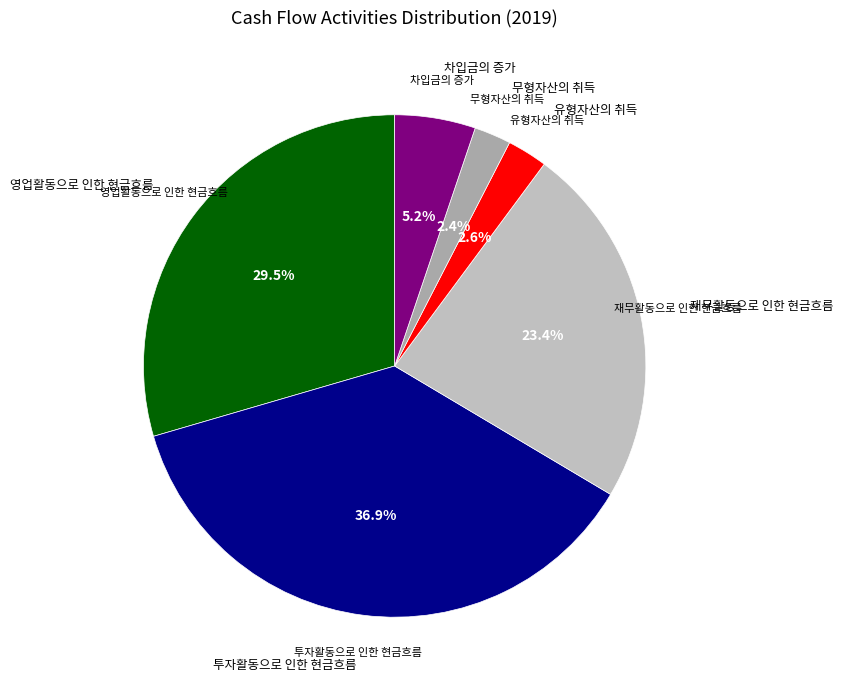

How many segments does this pie chart have?

6